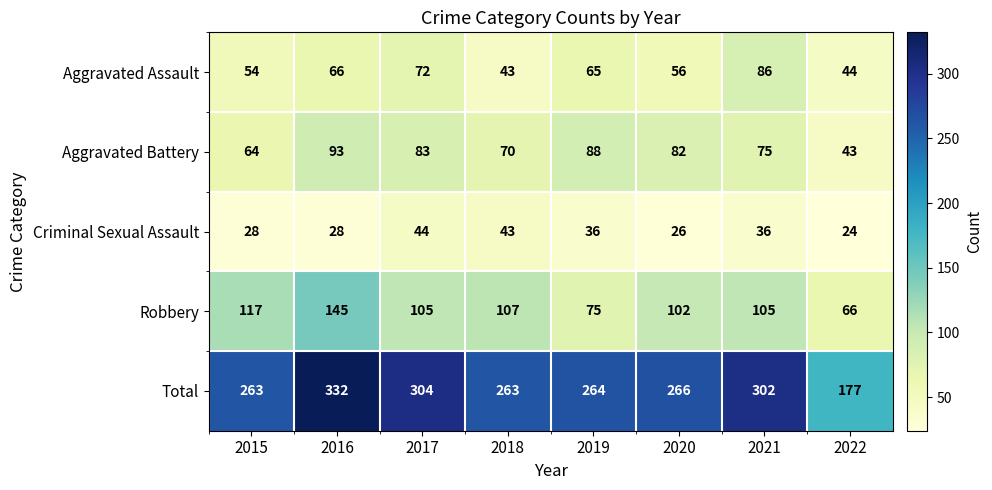

Rank the series by their maximum value, from highest to lowest.

Total, Robbery, Aggravated Battery, Aggravated Assault, Criminal Sexual Assault